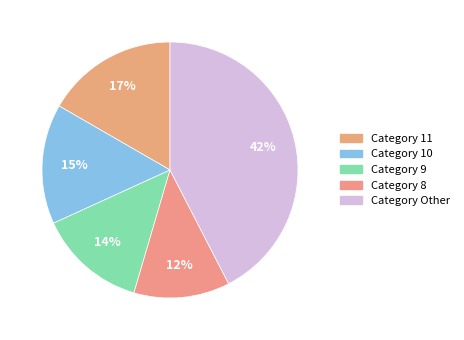

Count the number of slices in the pie.

5